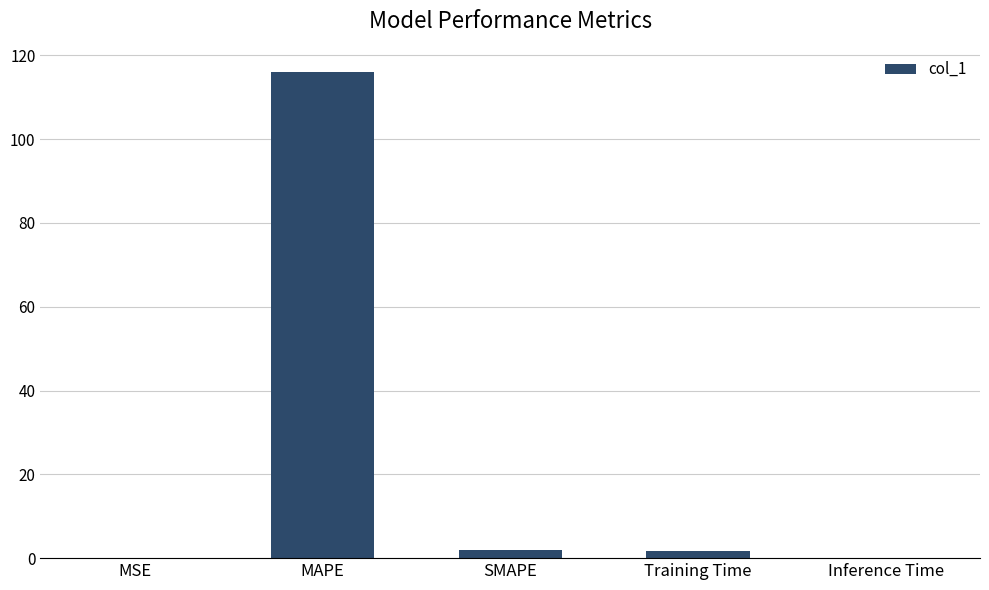

The value at MAPE is 116.1. True or false?

True